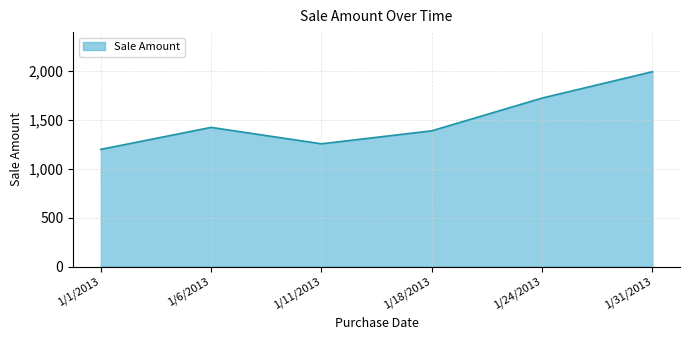

Is it true that the value at 1/1/2013 is 1200?

True